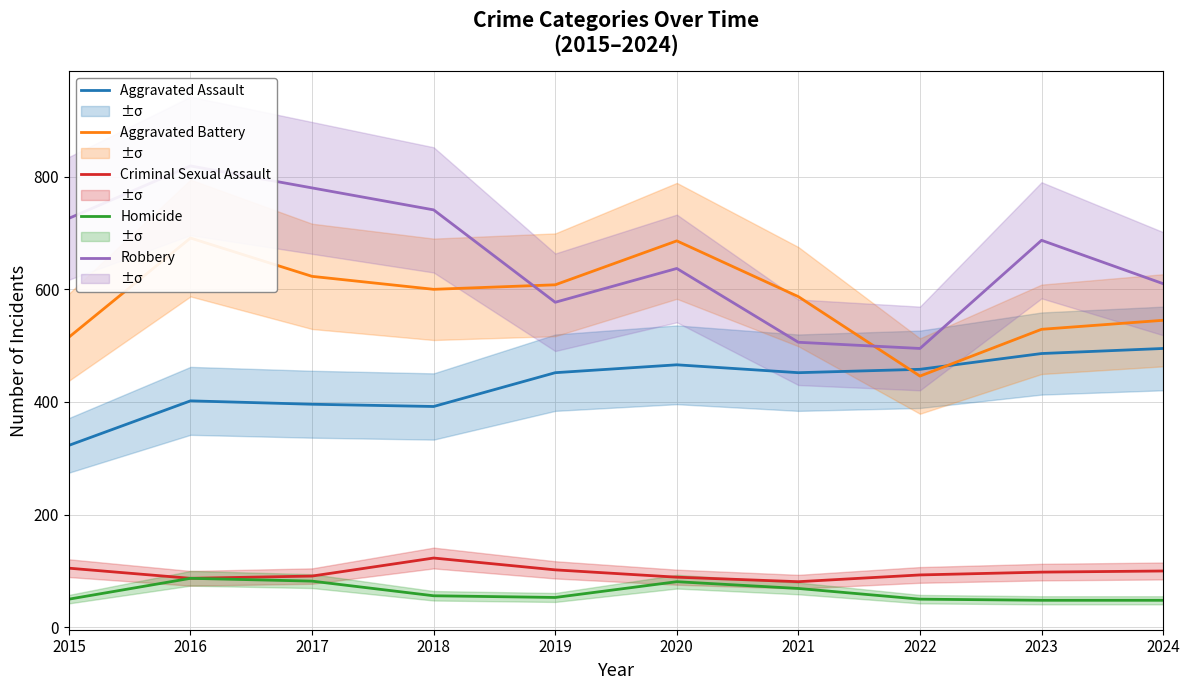

How many lines are shown in the chart?

5